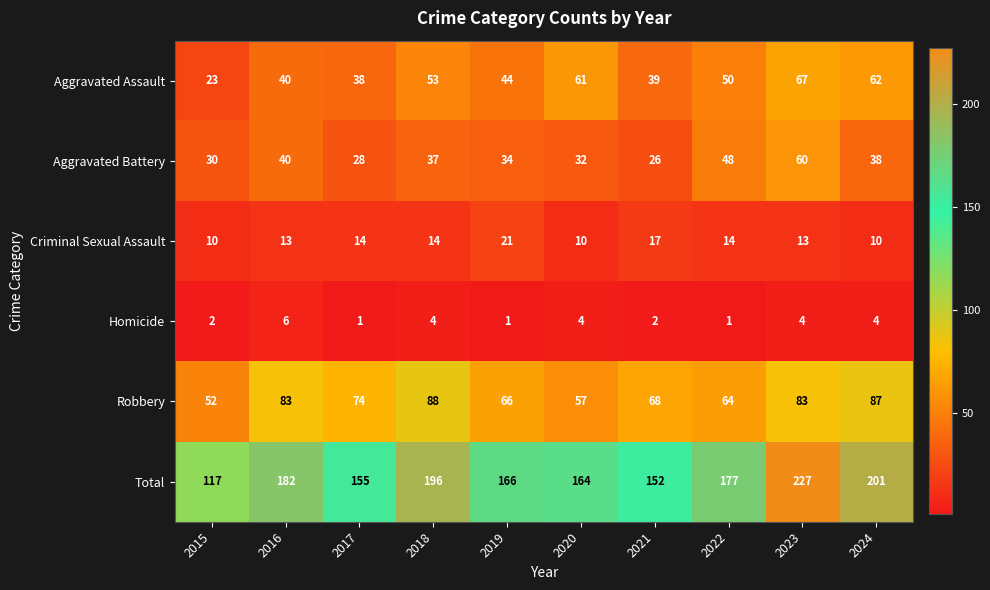

What is the sum of all Robbery values?

722